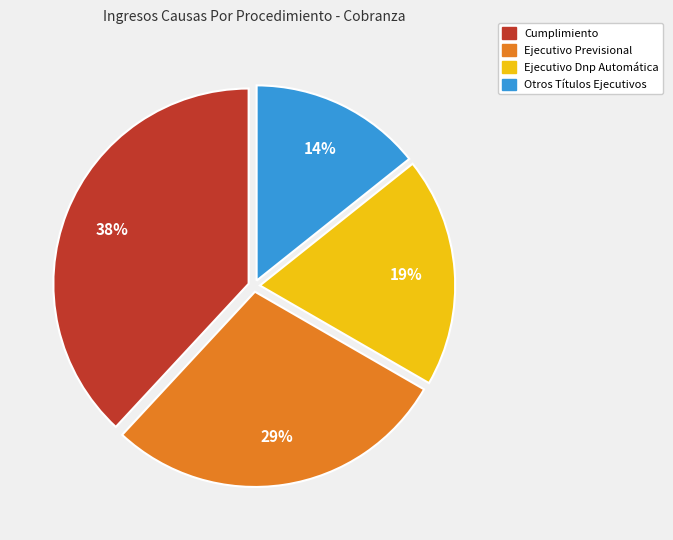

Is the sum of Cumplimiento and Otros Títulos Ejecutivos greater than half?

Yes